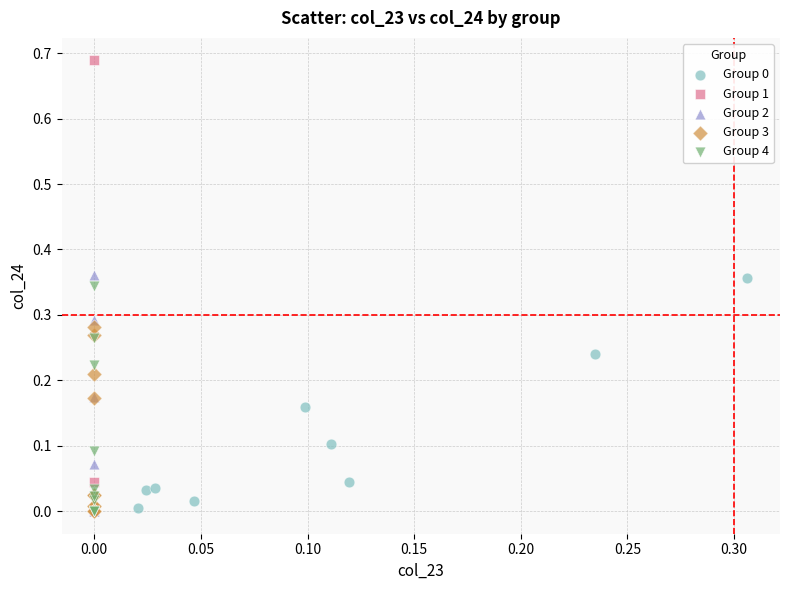

Which series contains the highest Y value?

Group 1